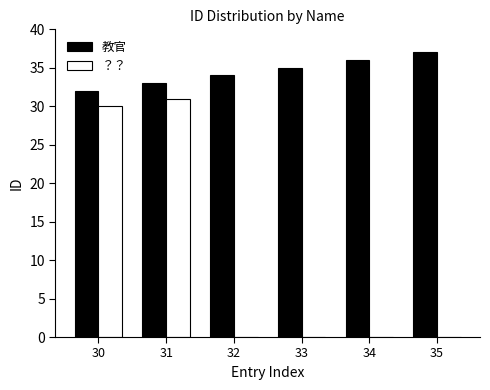

What is the maximum value for 教官?

37